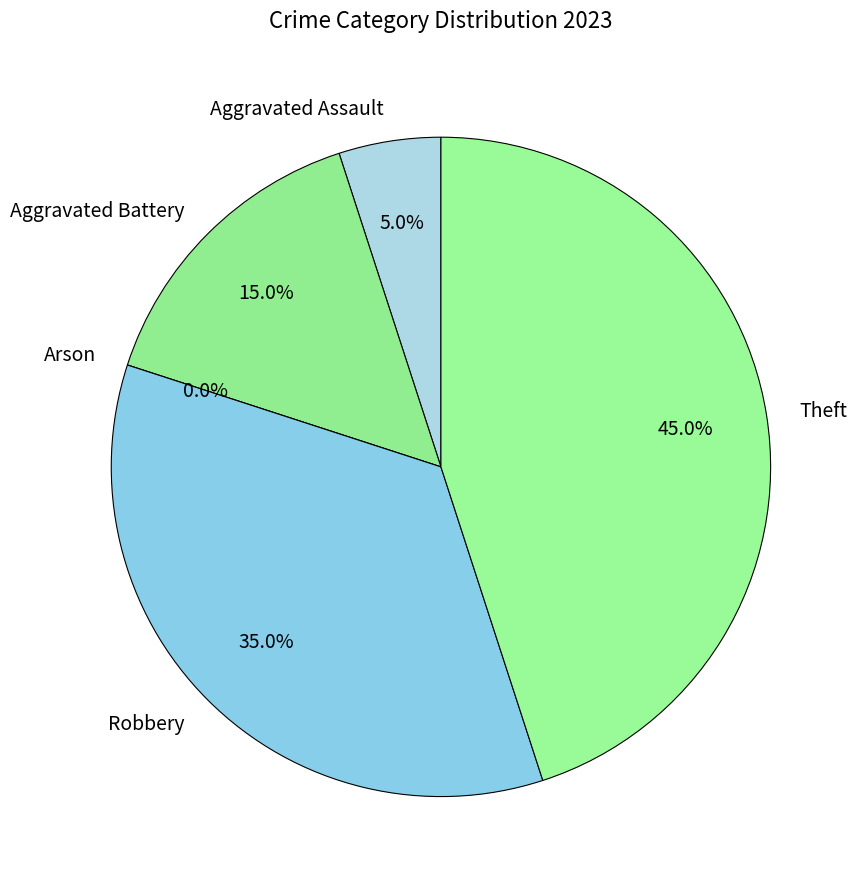

What is the smallest slice in the pie chart?

Arson